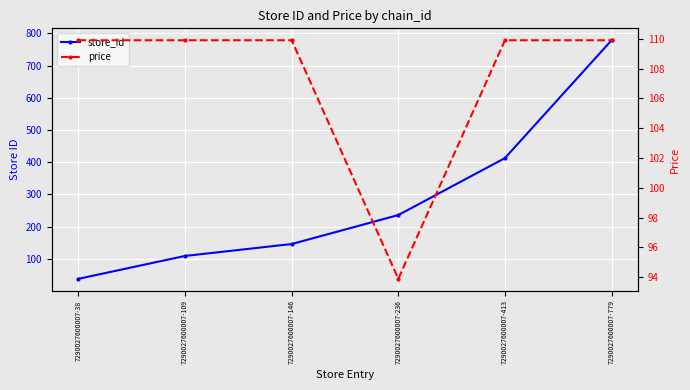

What is the average value of the price series?

107.2